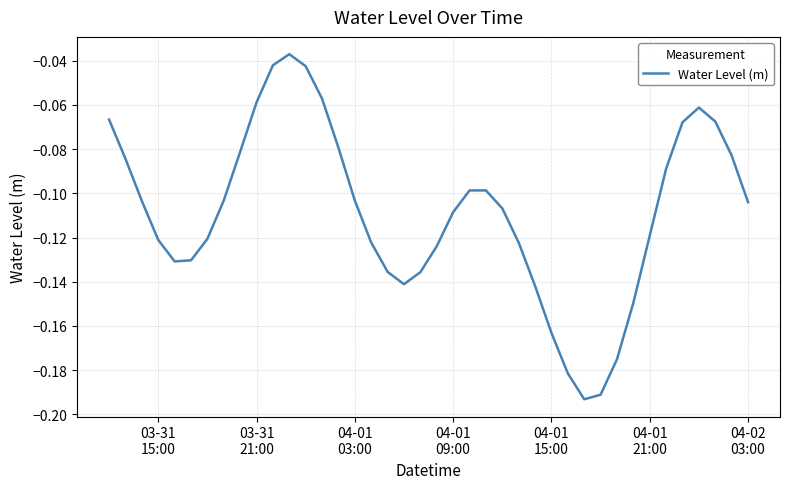

Is this an area chart (filled region under the line)?

No